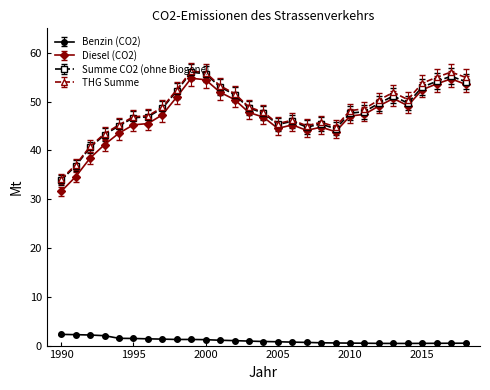

True or false: Summe CO2 (ohne Biogene) has more than 1 interior local peaks.

True